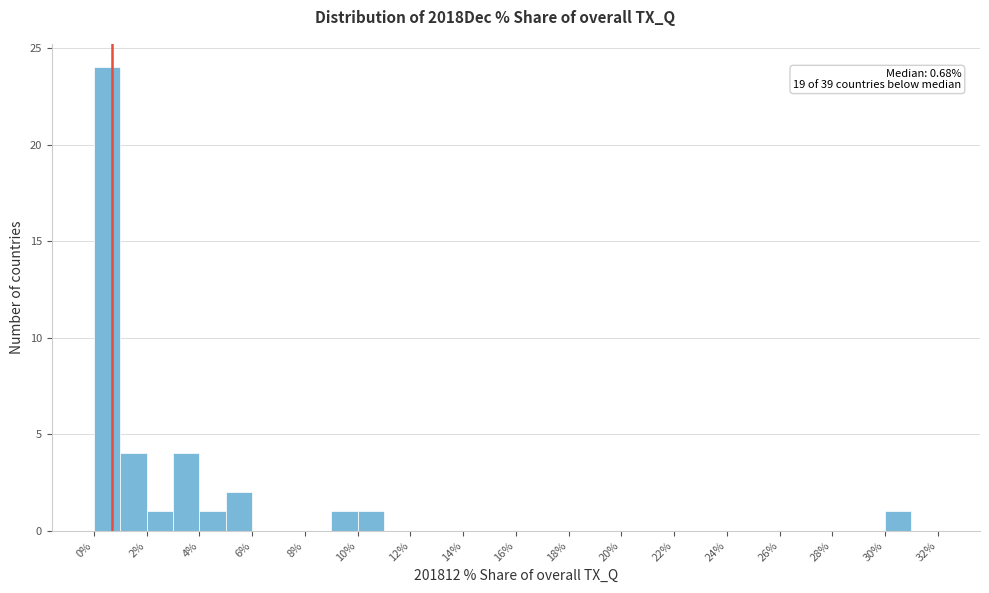

Which range on the x-axis has the tallest bar?

0 to 1